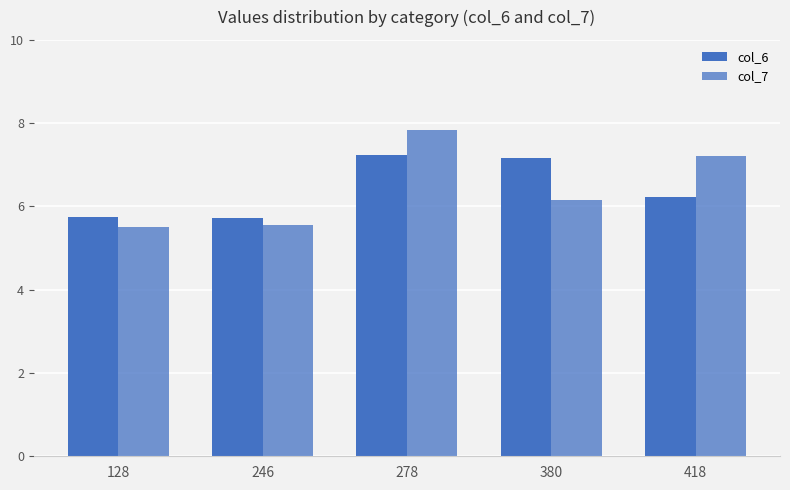

Count the number of categories in the chart.

5